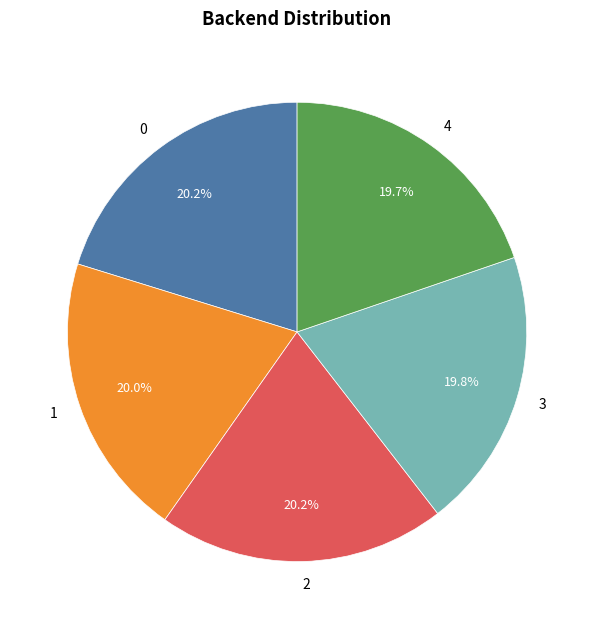

The 4 slice represents 12% of the pie. True or false?

False